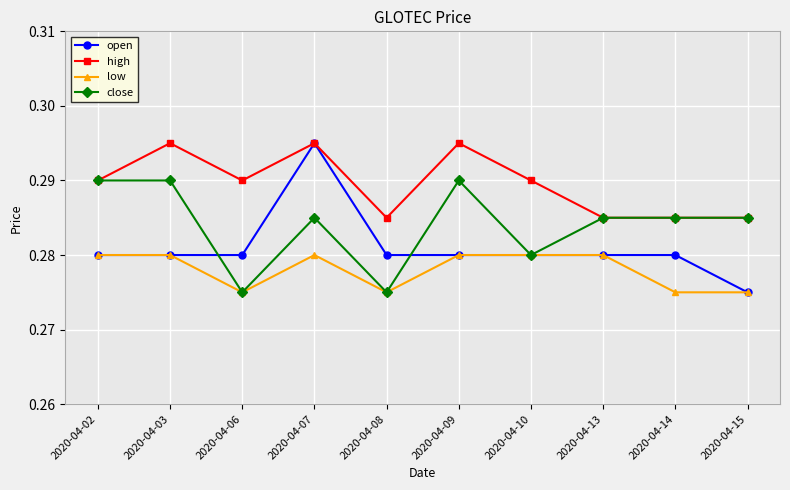

True or false: low and high cross at least once.

False